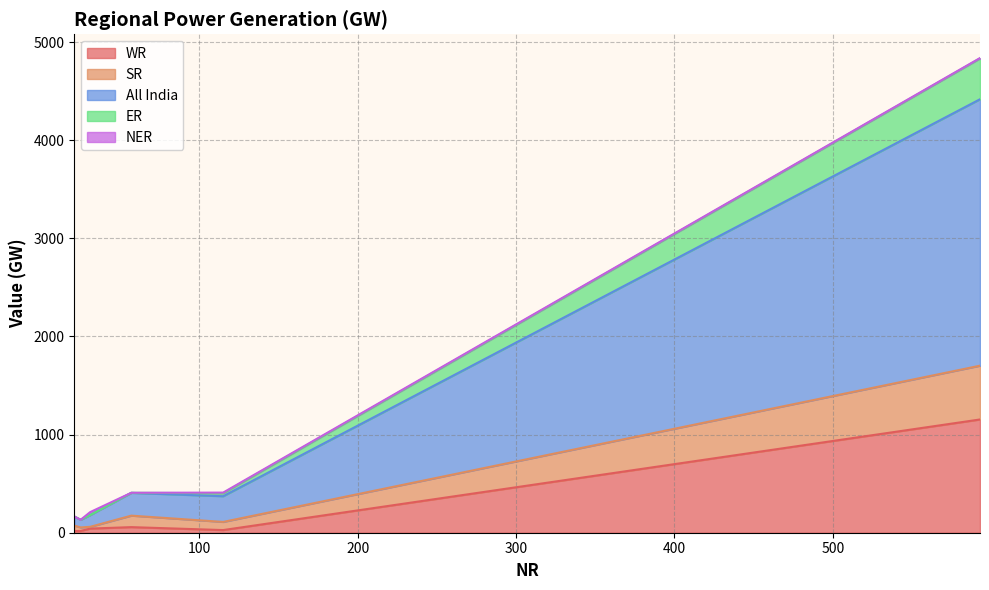

True or false: All India and WR intersect in this chart.

False